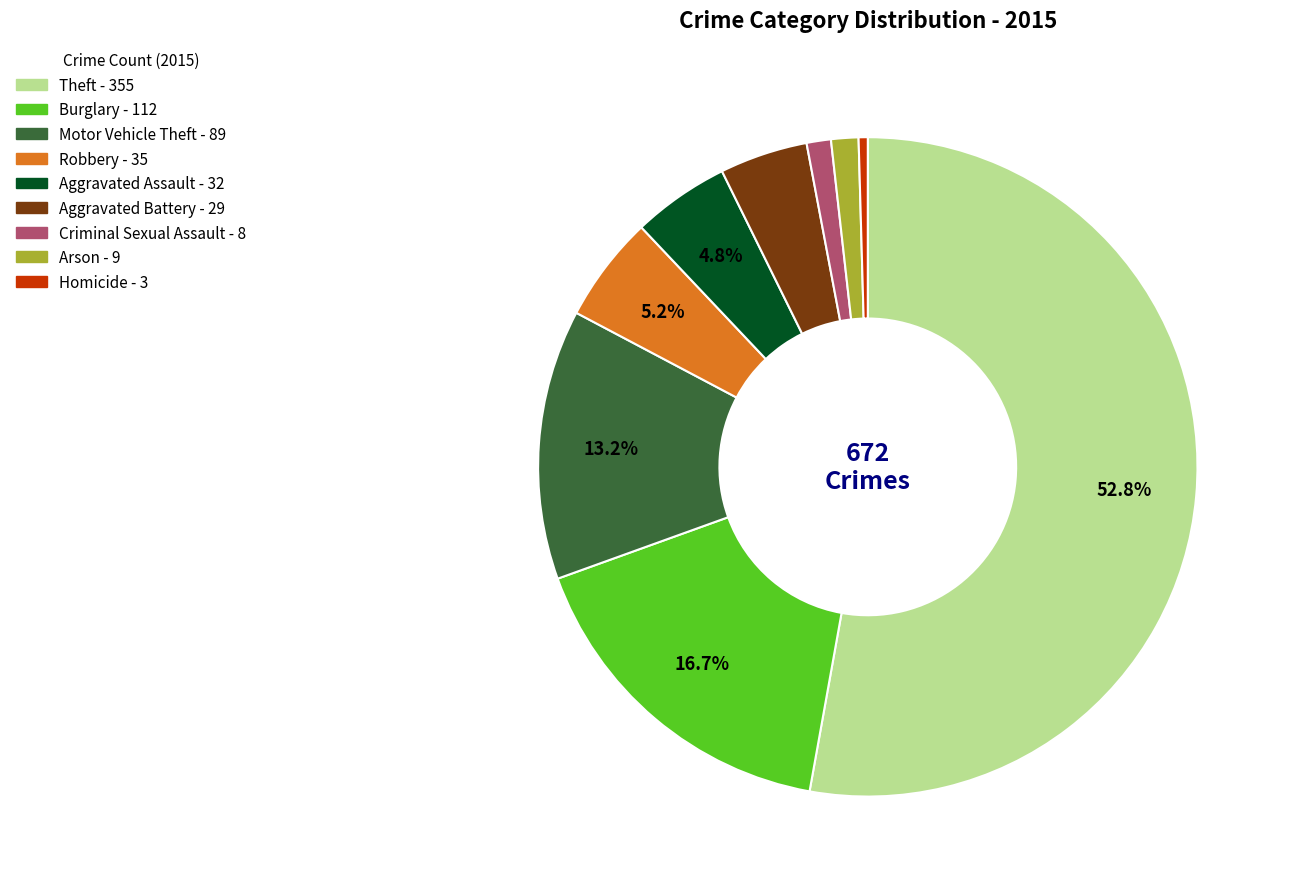

Do Arson and Theft together represent more than half of the pie?

Yes